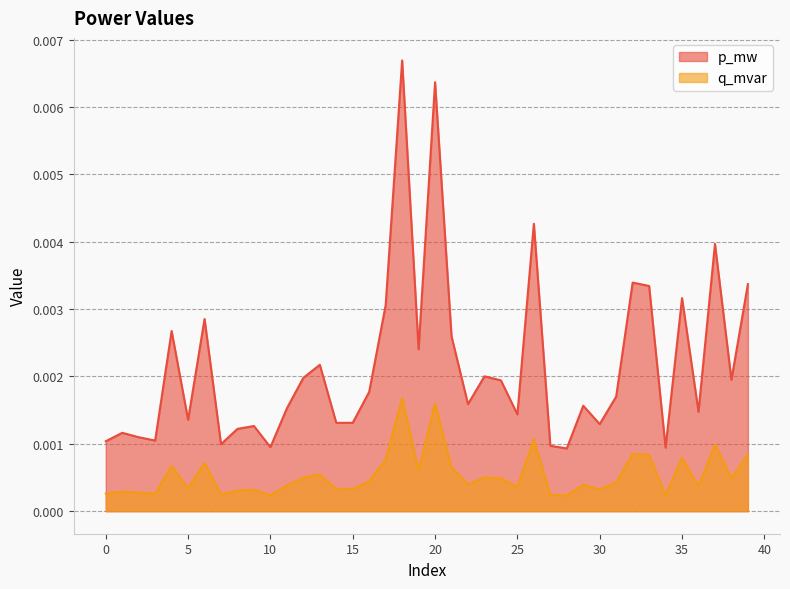

True or false: p_mw has more than 1 points higher than both neighbors.

True